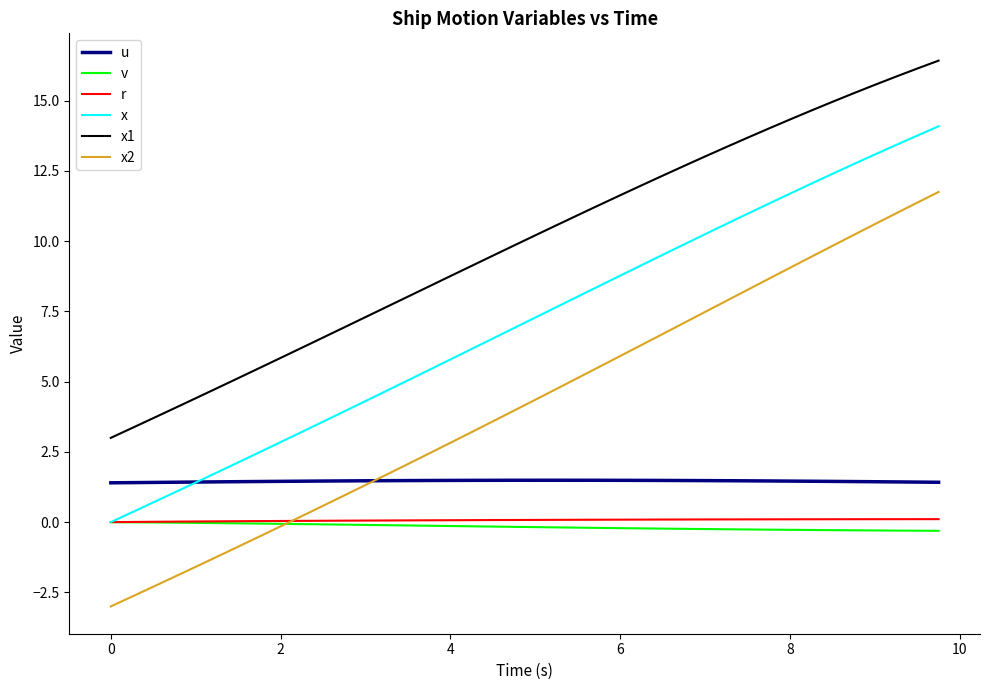

Which series has the widest spread of values?

x2